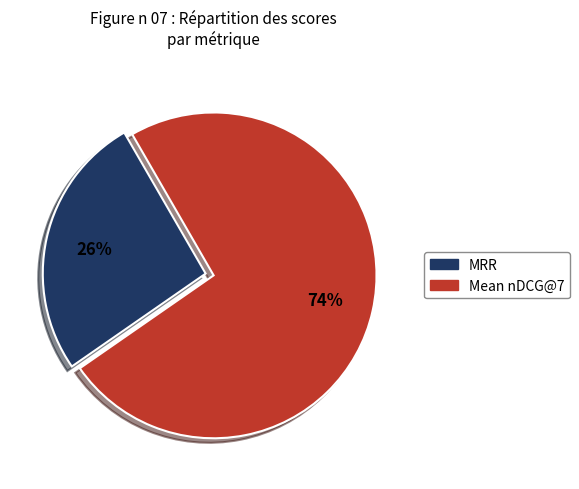

To the nearest percent, what is the combined percentage of MRR and Mean nDCG@7?

100%